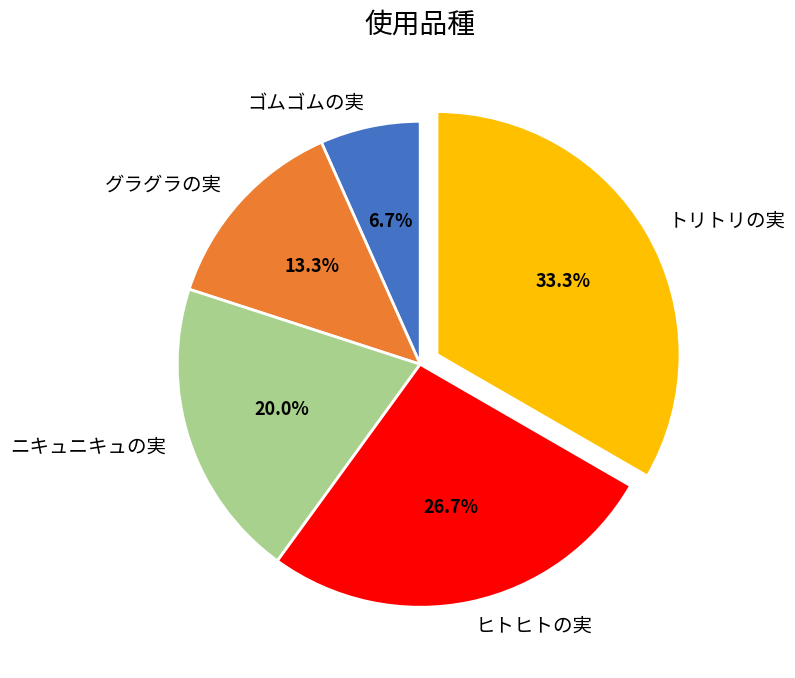

How many segments does this pie chart have?

5